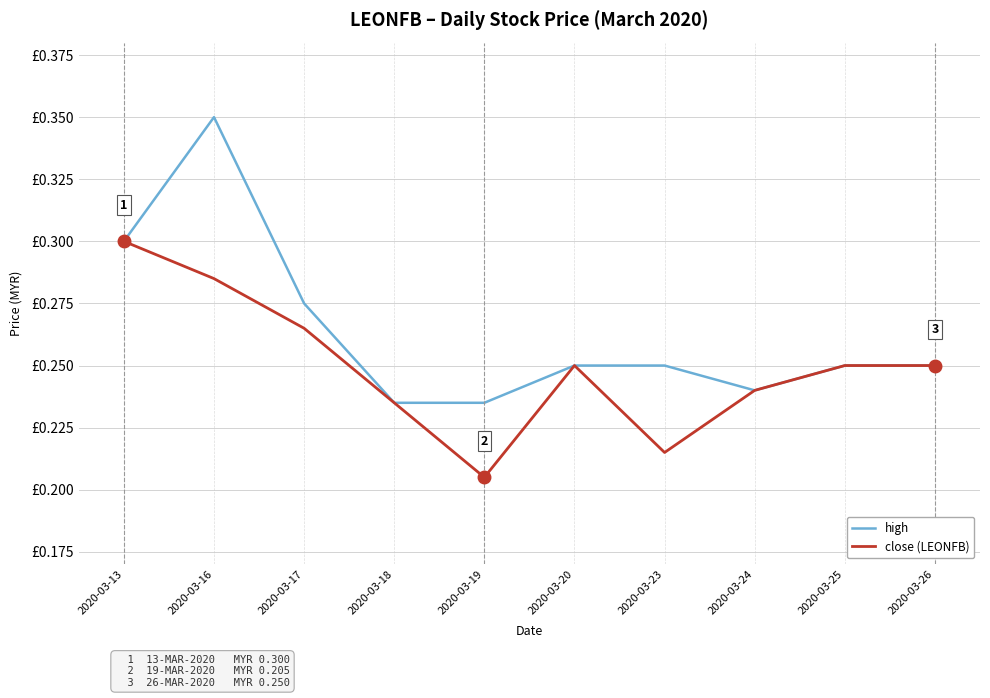

Does the chart display data point markers on the line(s)?

No